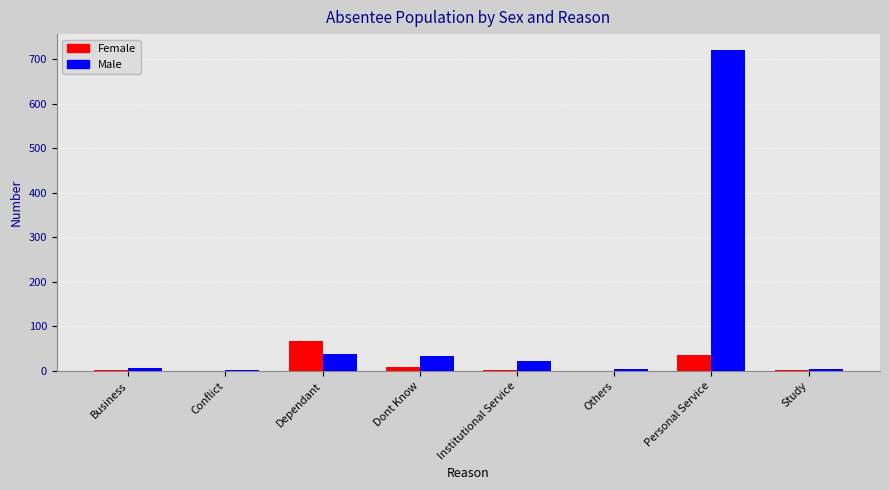

What is the sum of all Female values?

117